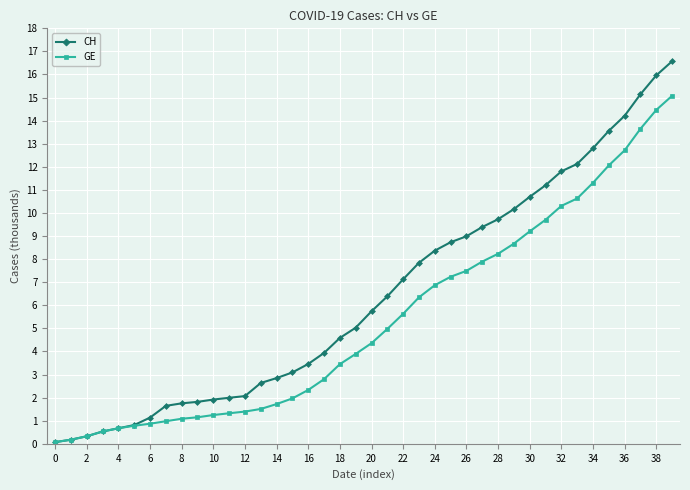

What is the value of the GE point at the 5th from the left?

0.7